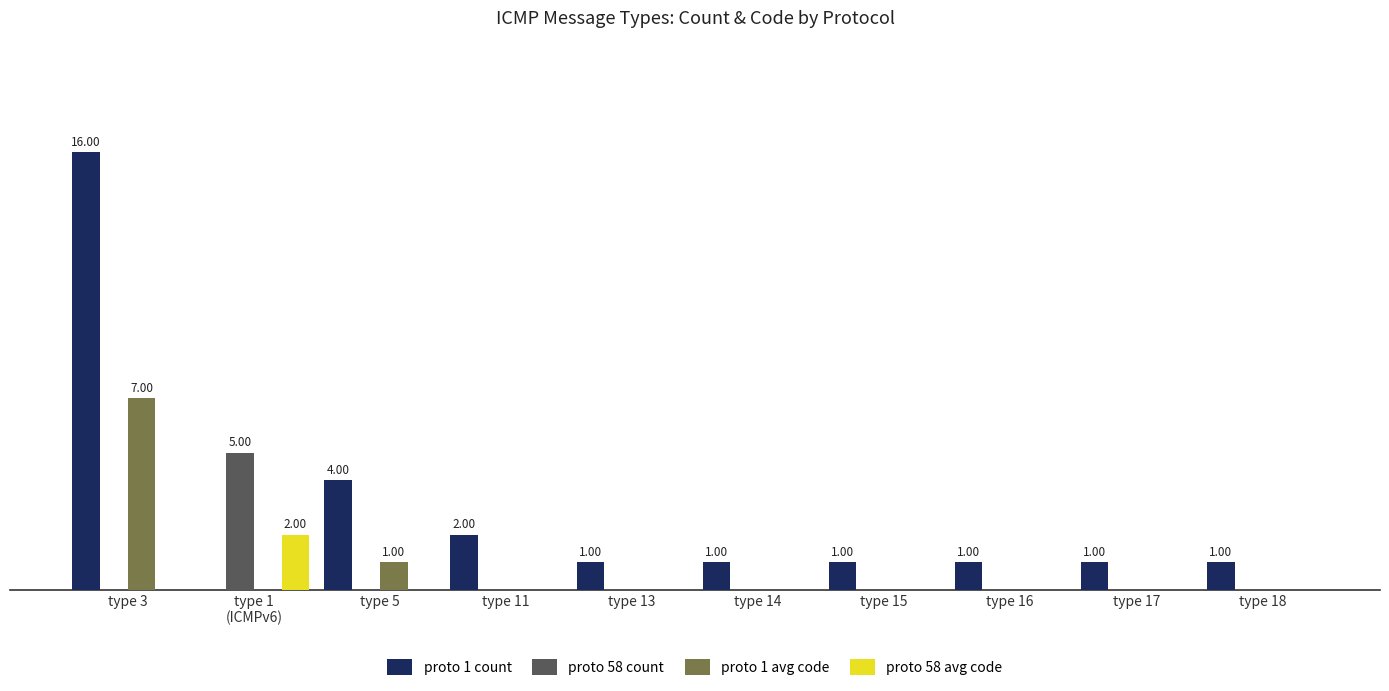

Are the bars grouped side by side (vs. stacked)?

Yes